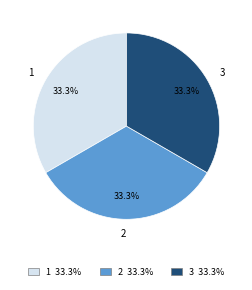

What is the ratio of the value at 2 to the value at 3?

1.0